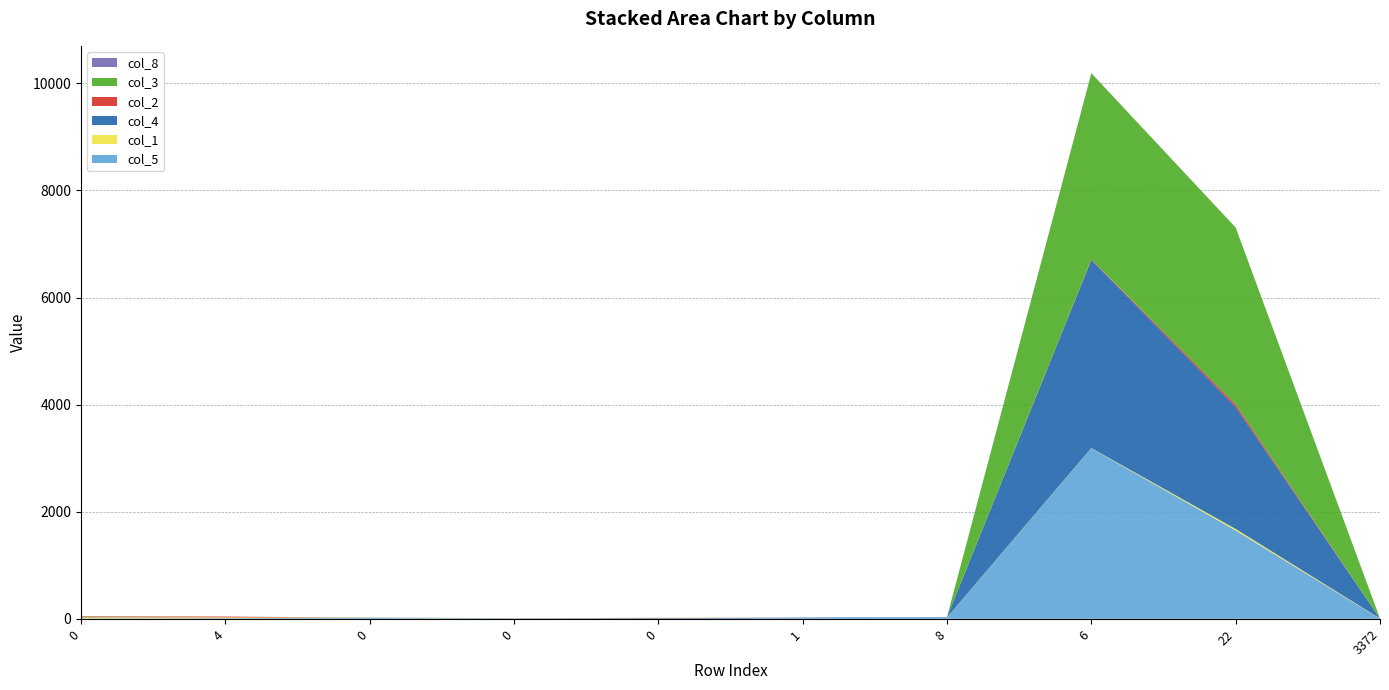

Reading left to right, what are all the values shown in this chart?

col_5: 5	11	15	2	0	12	22	3184	1650	0
col_1: 22	16	0	4	0	0	3	4	28	5
col_4: 6	0	0	2	8	11	8	3515	2281	0
col_2: 12	15	0	0	6	0	0	12	45	0
col_3: 4	0	5	0	4	0	0	3472	3303	0
col_8: 0	1	2	5	0	0	2	3	0	2